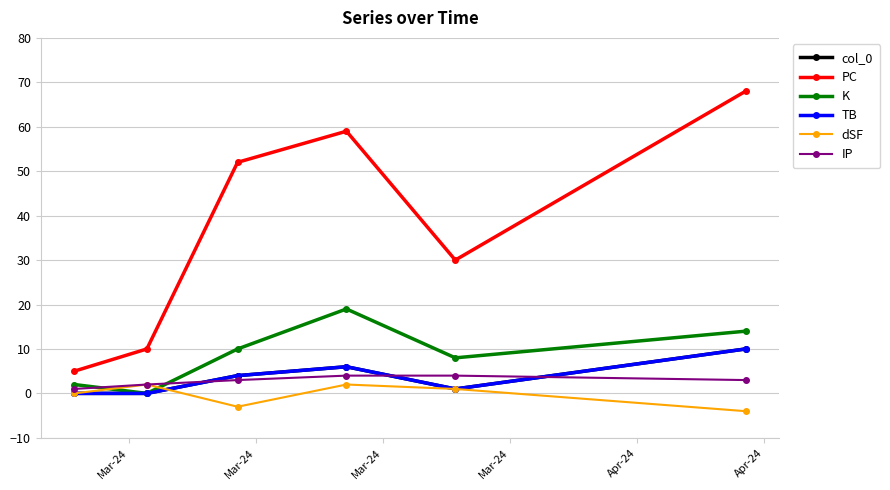

Which series has the largest total across all categories?

PC